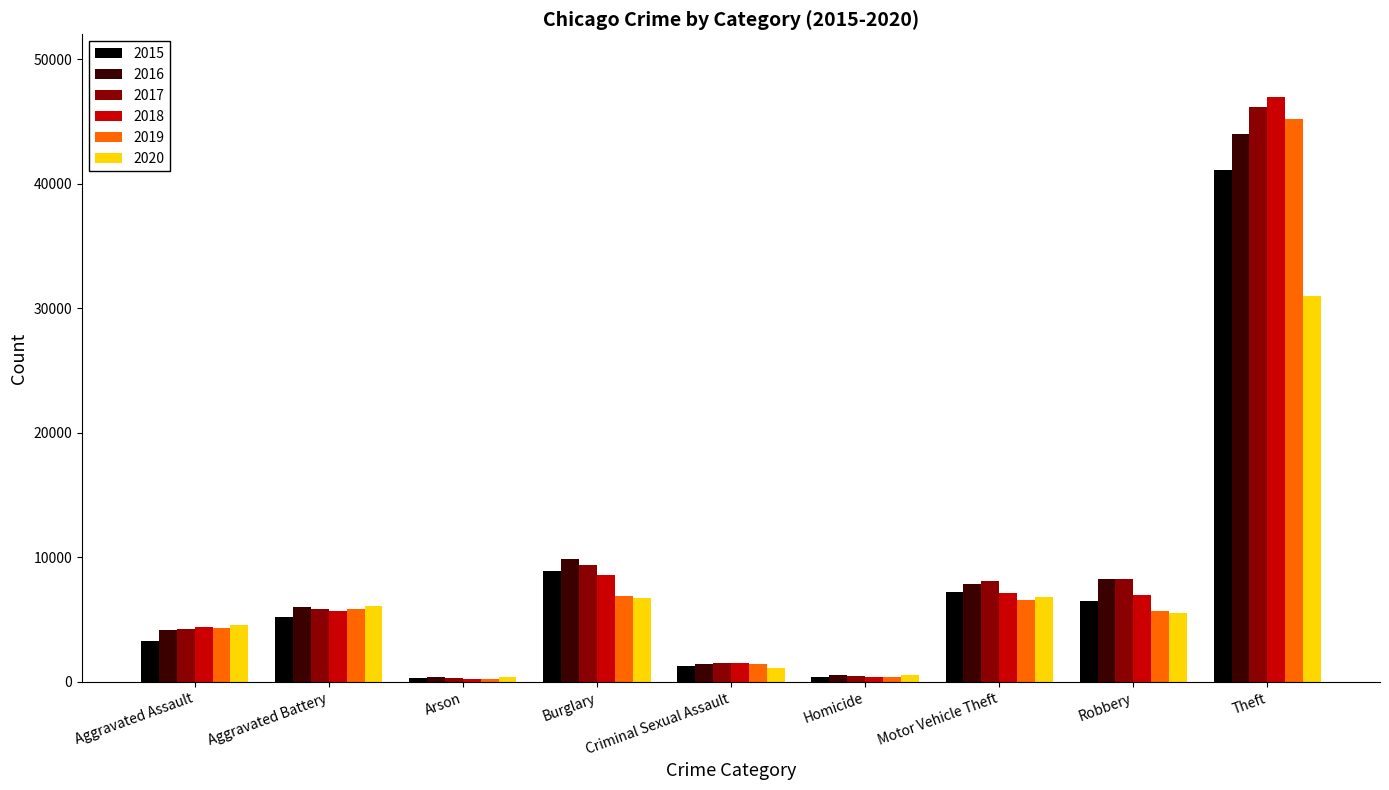

What is the highest value of the 2018 series?

46997